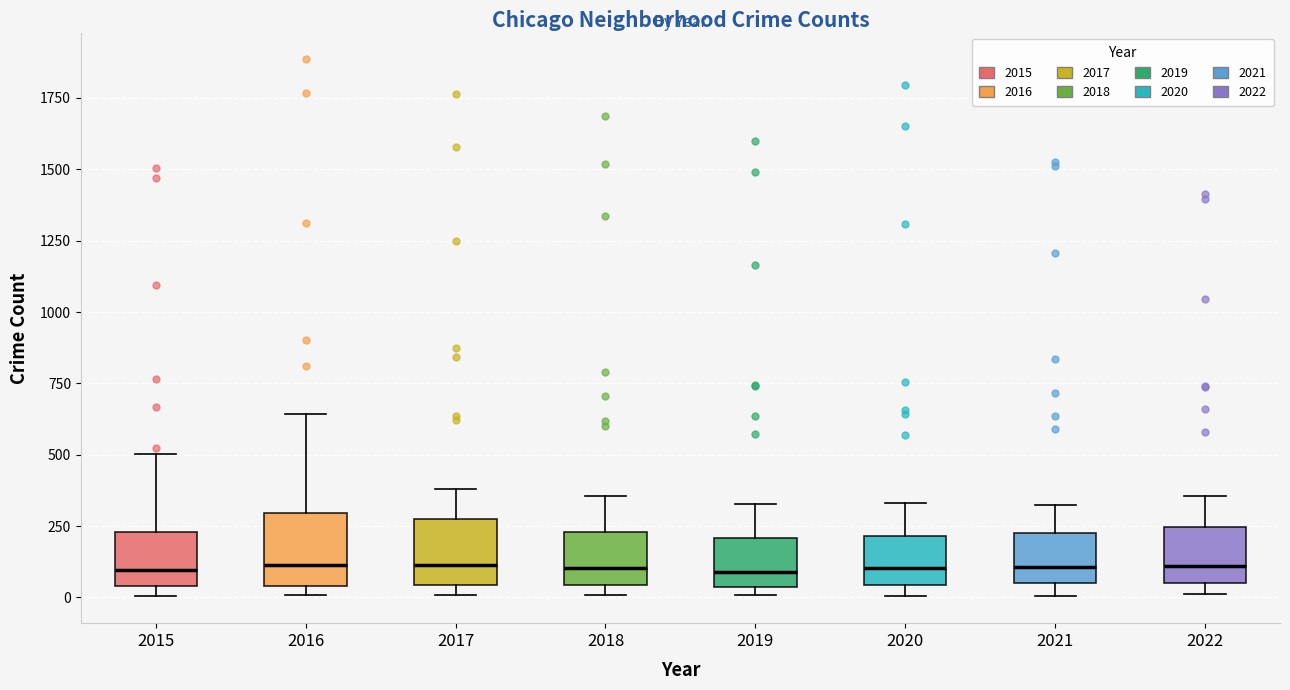

Reading left to right, transcribe this box plot: for each box, give where its median line is, the range the box spans, and where its two whiskers end, as read against the y-axis. The values are not printed on the chart, so give them approximately, as read against the axis.

2015: median 100, box 50 to 250, whiskers 0 to 500
2016: median 100, box 50 to 300, whiskers 0 to 650
2017: median 100, box 50 to 250, whiskers 0 to 400
2018: median 100, box 50 to 250, whiskers 0 to 350
2019: median 100, box 50 to 200, whiskers 0 to 350
2020: median 100, box 50 to 200, whiskers 0 to 350
2021: median 100, box 50 to 200, whiskers 0 to 300
2022: median 100, box 50 to 250, whiskers 0 to 350